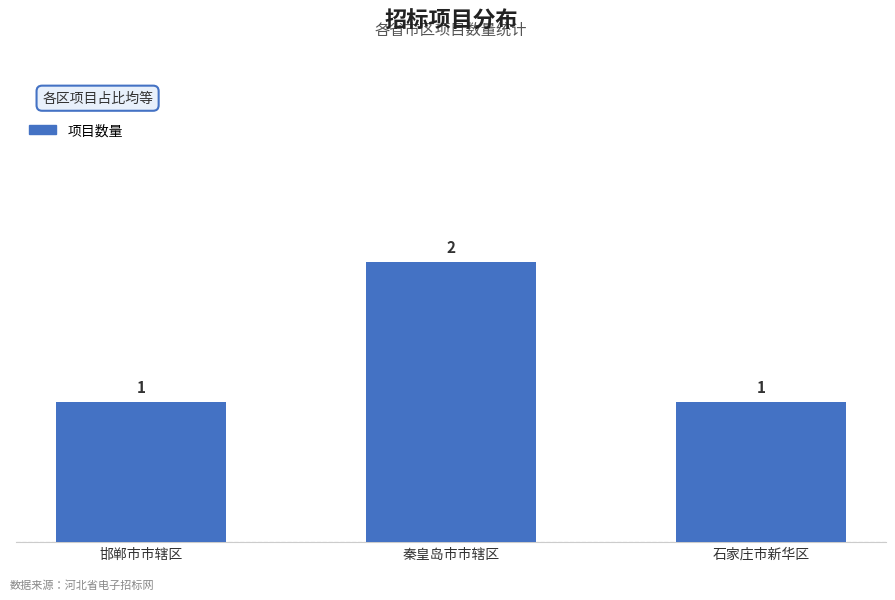

How many bars are there in total?

3